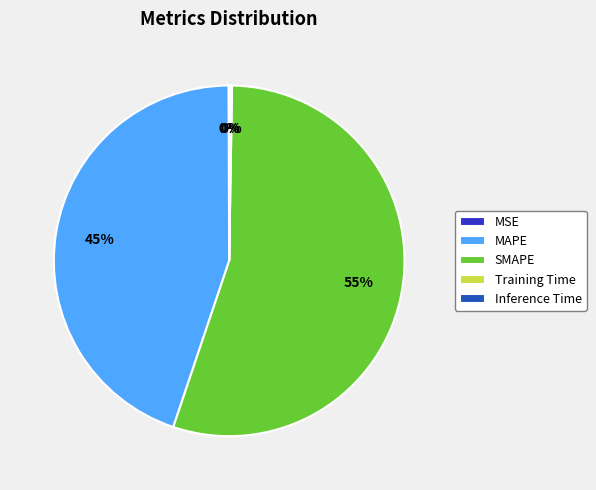

To the nearest percent, what is the difference between the largest and smallest slice percentages?

55%